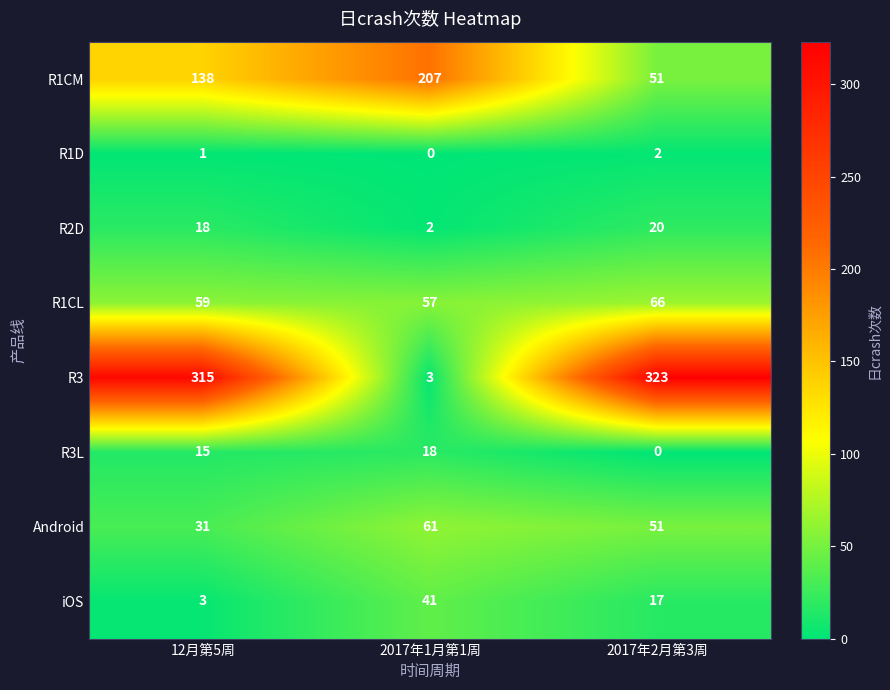

Count the number of data series in this chart.

8